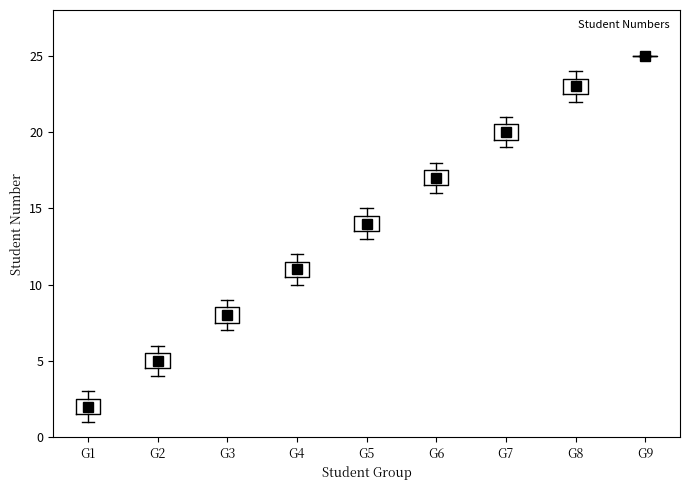

Reading left to right, read every box against the y-axis: the position of its median line, the range the box covers, and the ends of its whiskers. The values are not printed on the chart, so give them approximately, as read against the axis.

G1: median 2.0, box 1.5 to 2.5, whiskers 1.0 to 3.0
G2: median 5.0, box 4.5 to 5.5, whiskers 4.0 to 6.0
G3: median 8.0, box 7.5 to 8.5, whiskers 7.0 to 9.0
G4: median 11.0, box 10.5 to 11.5, whiskers 10.0 to 12.0
G5: median 14.0, box 13.5 to 14.5, whiskers 13.0 to 15.0
G6: median 17.0, box 16.5 to 17.5, whiskers 16.0 to 18.0
G7: median 20.0, box 19.5 to 20.5, whiskers 19.0 to 21.0
G8: median 23.0, box 22.5 to 23.5, whiskers 22.0 to 24.0
G9: box collapsed to a line at 25.0, whiskers 25.0 to 25.0